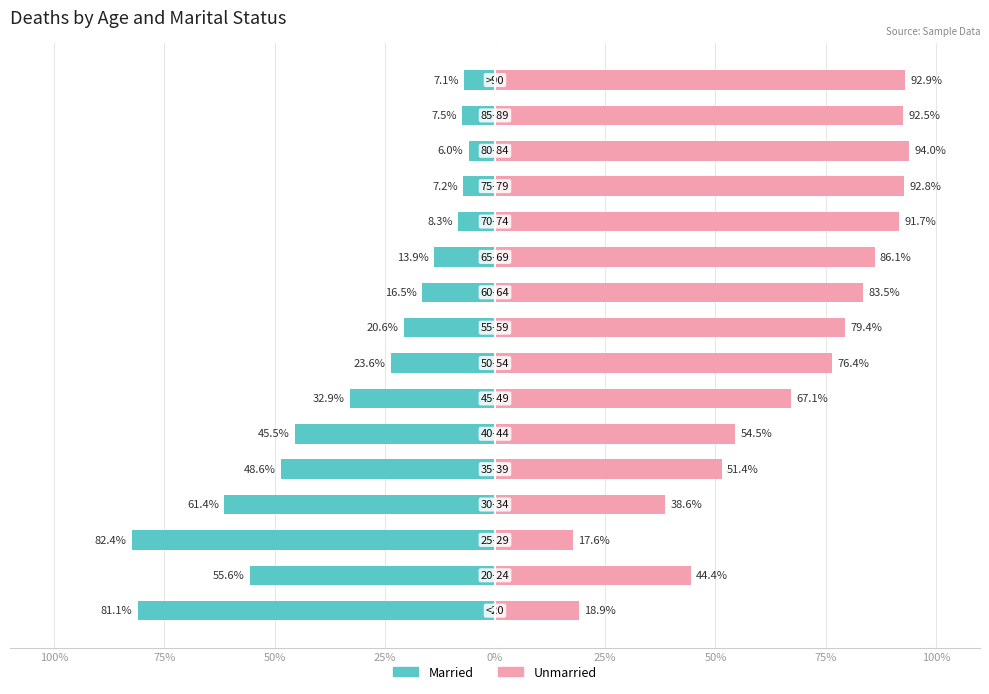

Between 13 and 11, which is larger?

13